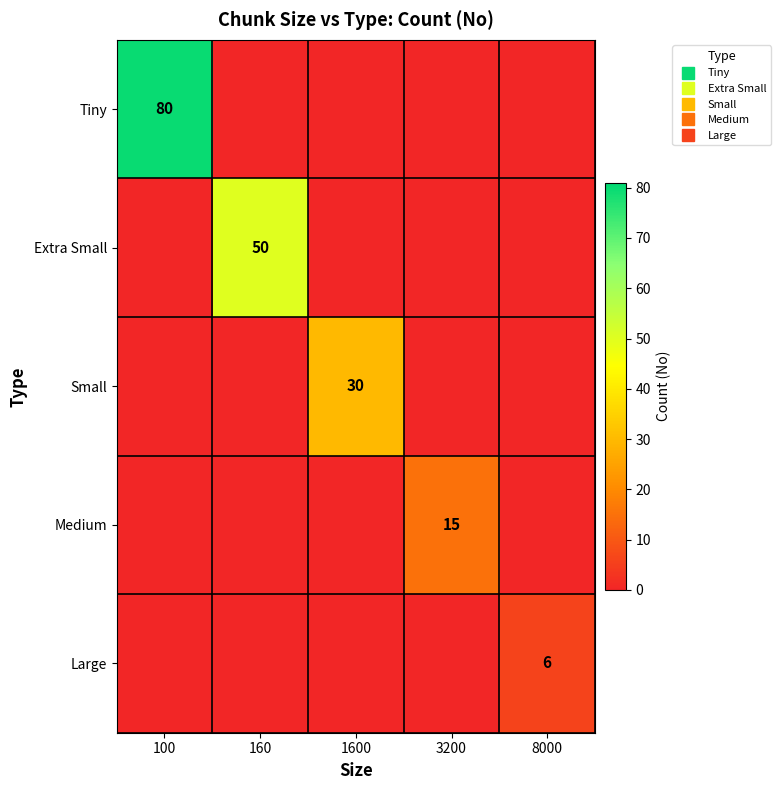

The Extra Small series shows 34 at 1600. True or false?

False